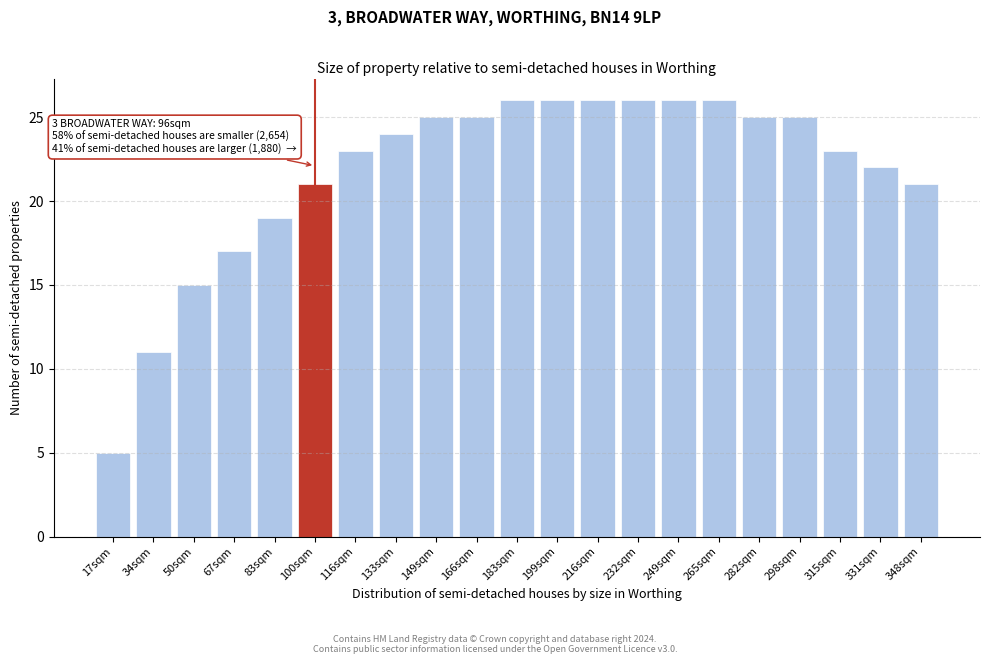

Reading left to right, list all the values displayed in this chart.

17sqm=5	34sqm=11	50sqm=15	67sqm=17	83sqm=19	100sqm=21	116sqm=23	133sqm=24	149sqm=25	166sqm=25	183sqm=26	199sqm=26	216sqm=26	232sqm=26	249sqm=26	265sqm=26	282sqm=25	298sqm=25	315sqm=23	331sqm=22	348sqm=21